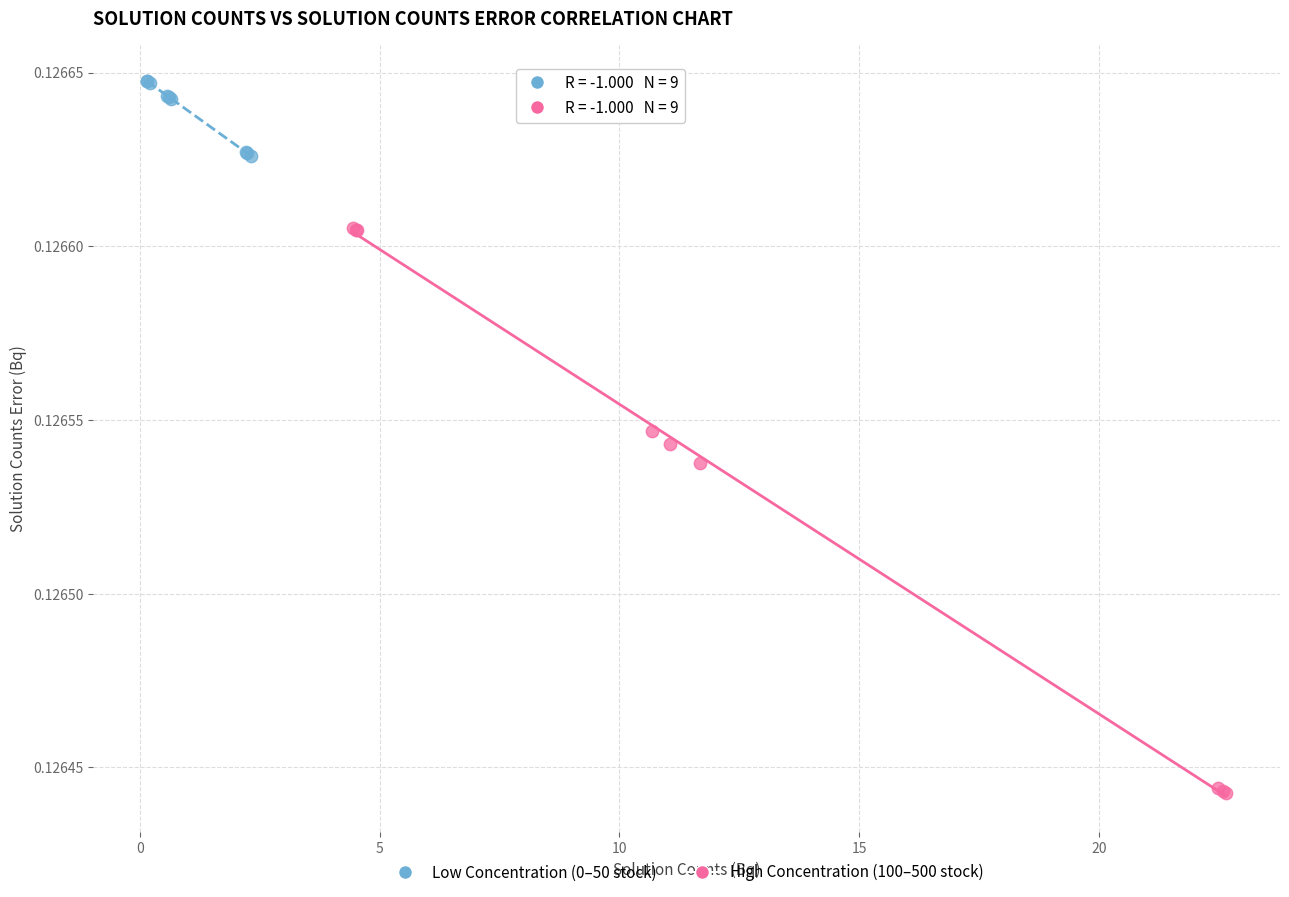

Which series reaches the maximum Y coordinate?

Low Concentration (0–50 stock)